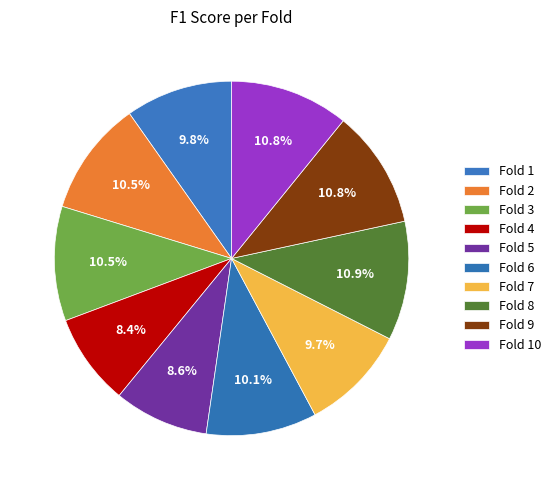

To the nearest percent, what is the difference between the largest and smallest slice percentages?

2%